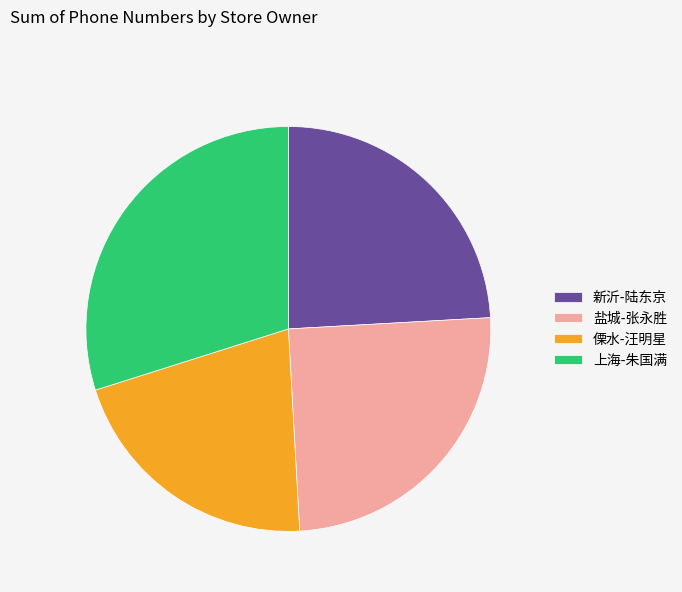

Which slice is the smallest?

傈水-汪明星